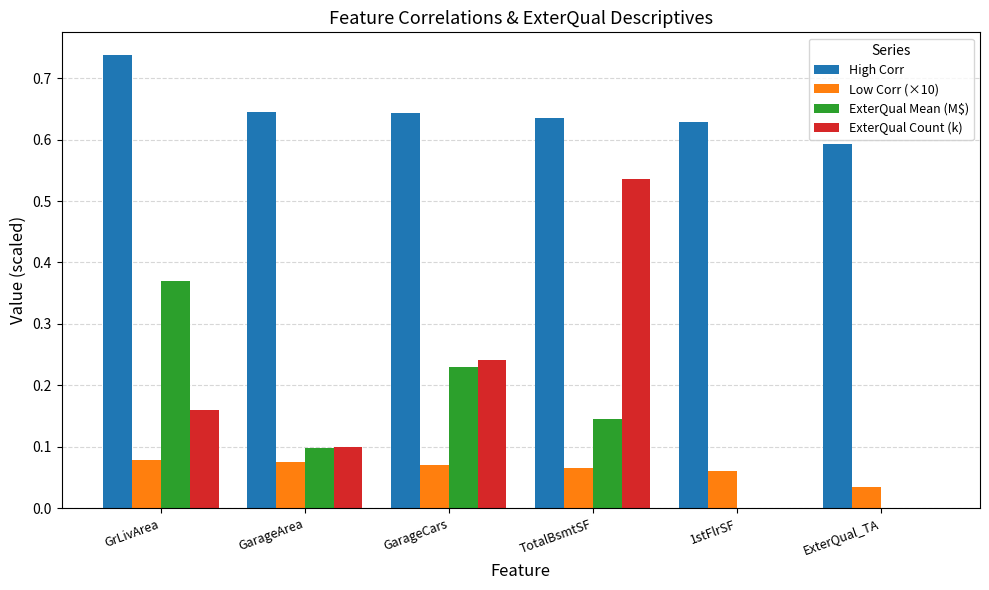

True or false: Low Corr (×10) has a value of 0.1 at TotalBsmtSF.

True